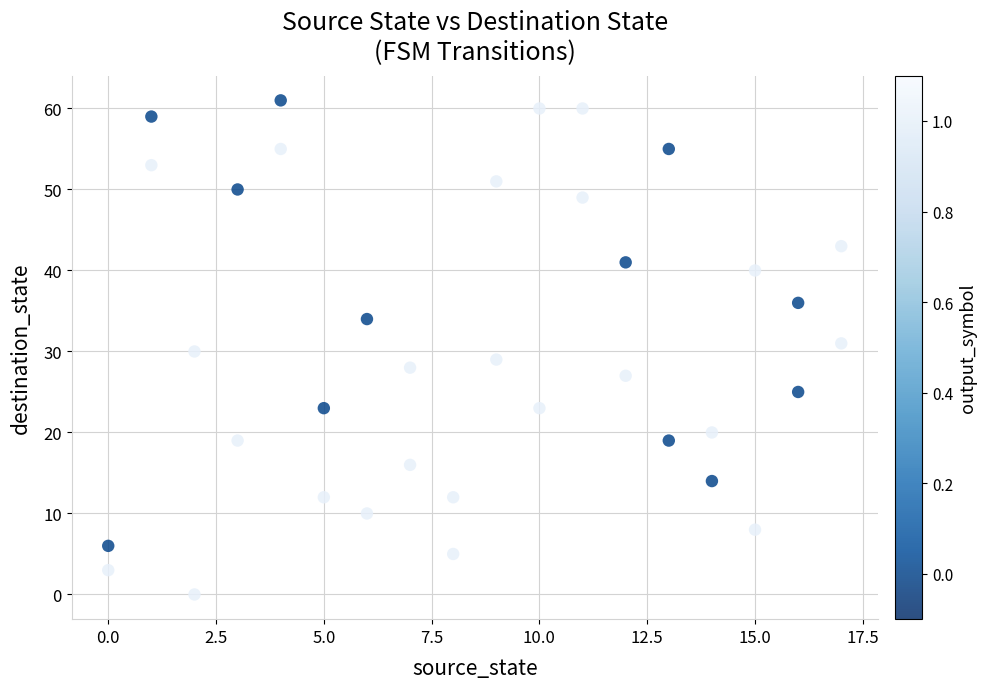

What is the range of Y values (max minus min)?

61